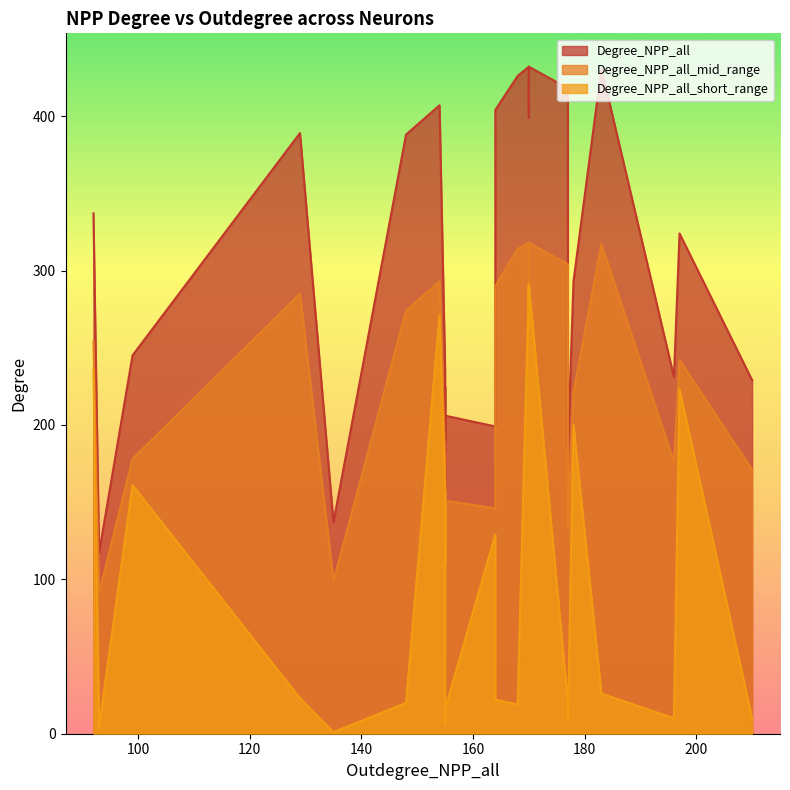

What is the value of the Degree_NPP_all point at the 27th from the left?

432